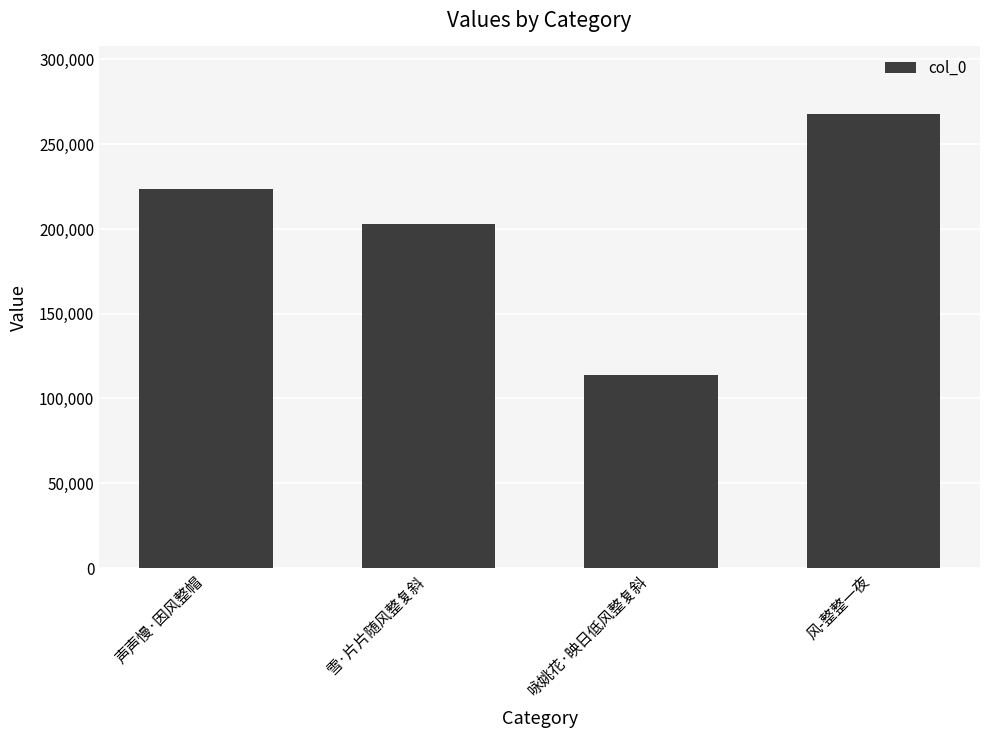

What is the change in value from 声声慢·因风整帽 to 雪·片片随风整复斜?

-20775